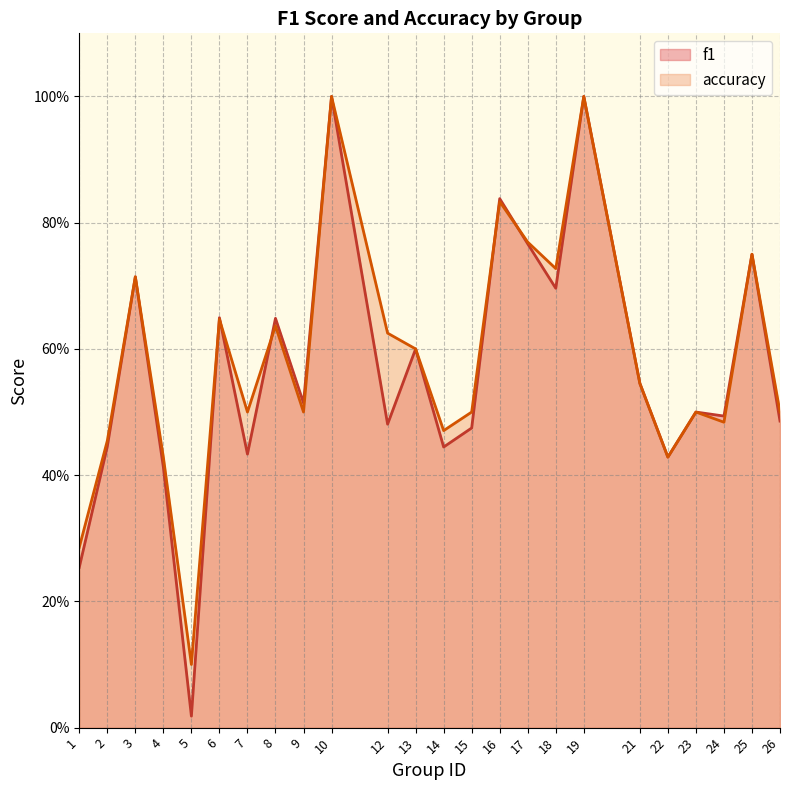

Reading left to right, transcribe all the data shown in this chart.

f1: 0.3	0.4	0.7	0.4	0.0	0.6	0.4	0.6	0.5	1.0	0.5	0.6	0.4	0.5	0.8	0.8	0.7	1.0	0.5	0.4	0.5	0.5	0.8	0.5
accuracy: 0.3	0.5	0.7	0.4	0.1	0.6	0.5	0.6	0.5	1.0	0.6	0.6	0.5	0.5	0.8	0.8	0.7	1.0	0.5	0.4	0.5	0.5	0.8	0.5